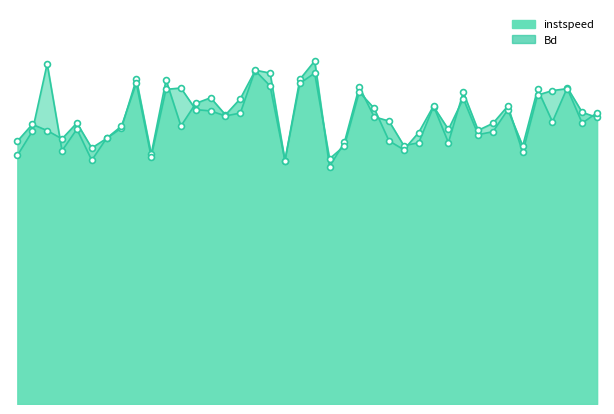

Which series has the largest Y range (max minus min)?

instspeed